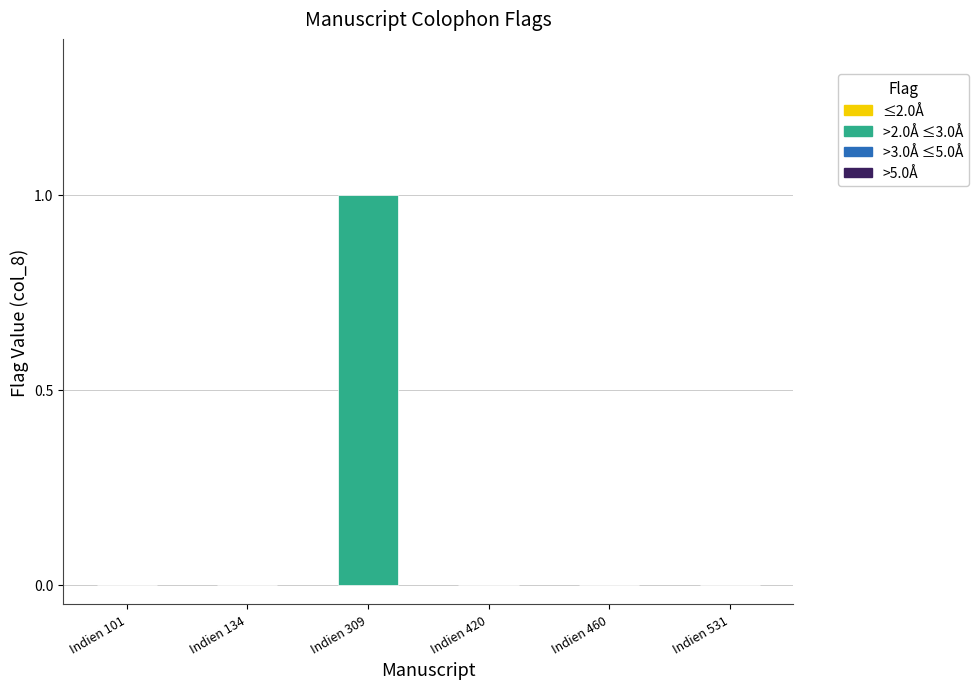

The chart shows a value of 0 at Indien 101. True or false?

True